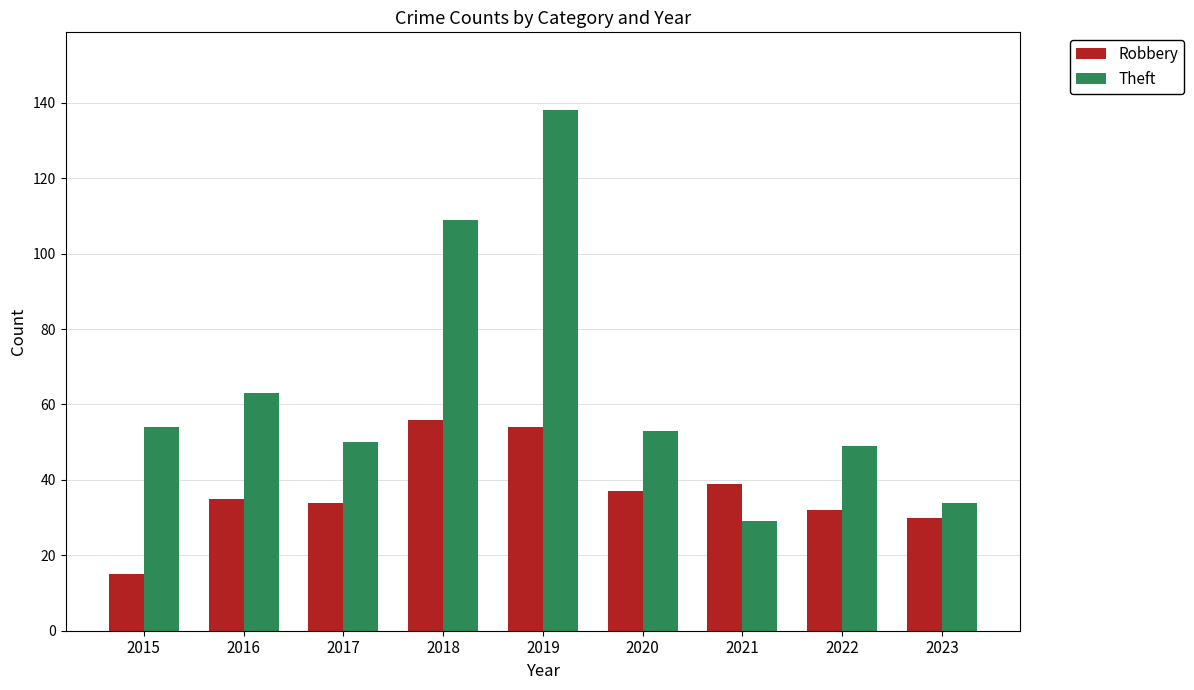

What is the difference between the Theft values at 2022 and 2021?

20